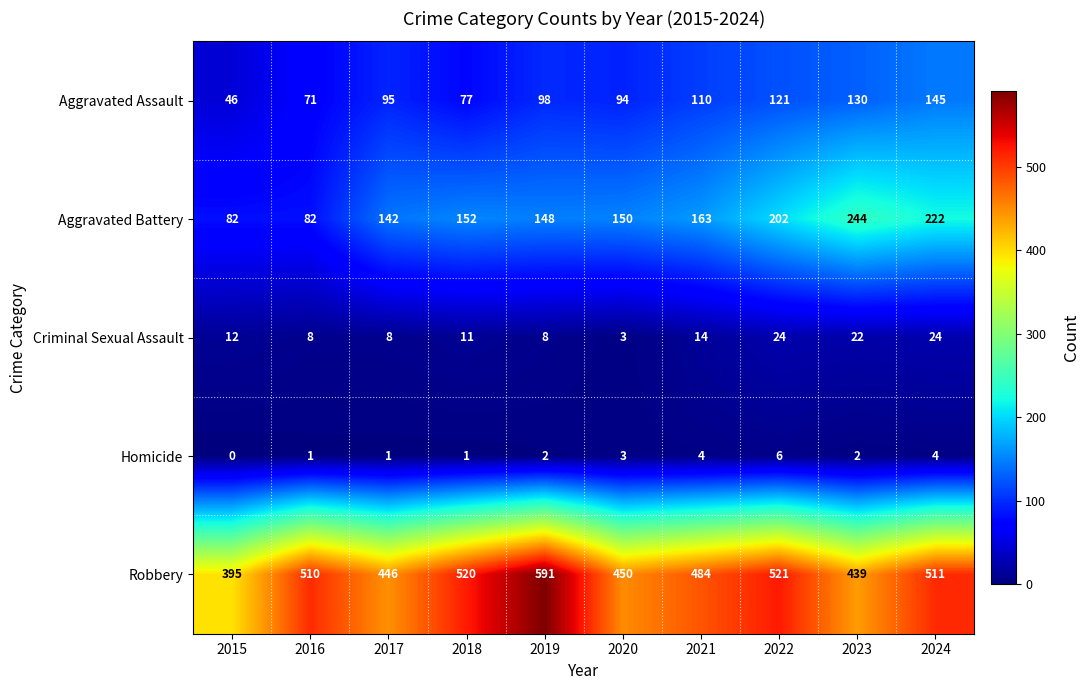

Which label corresponds to the smallest value in the chart?

2015